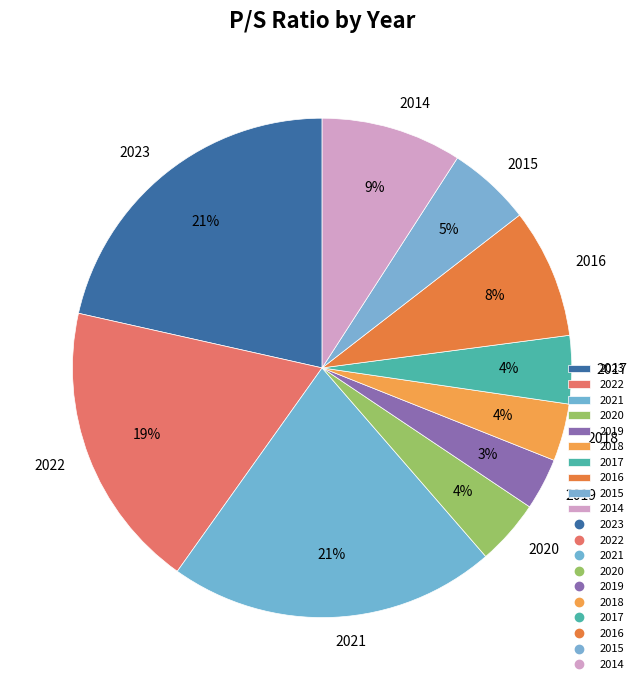

Between 2021 and 2020, which is larger?

2021